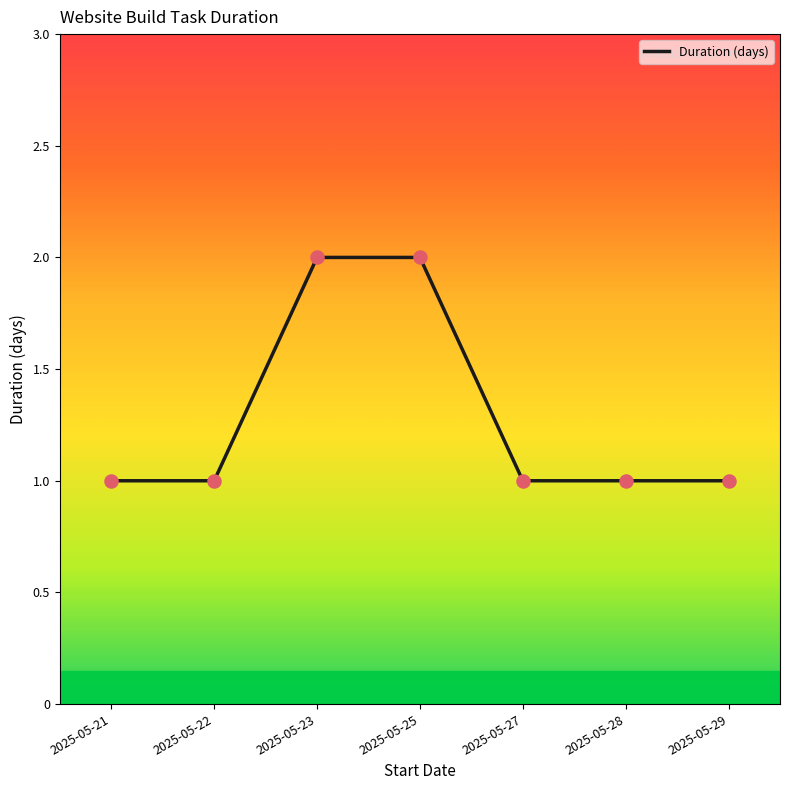

Approximately how many times larger is the value at 2025-05-28 compared to 2025-05-23?

0.5